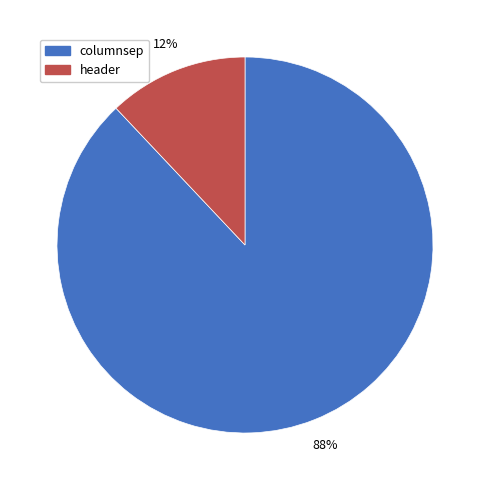

Which slice is the smallest?

header